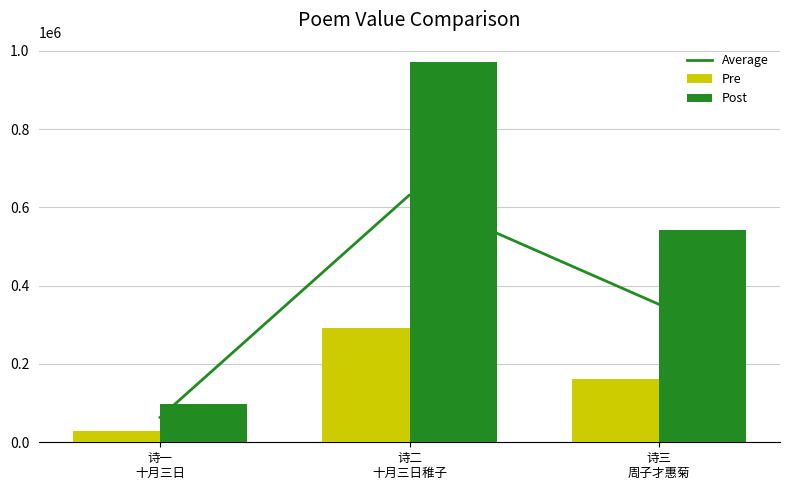

Reading left to right, transcribe all the data shown in this chart.

Average: 63712.3	631891.0	352318.8
Pre: 29405.7	291642.0	162608.7
Post: 98019.0	972140.0	542029.0